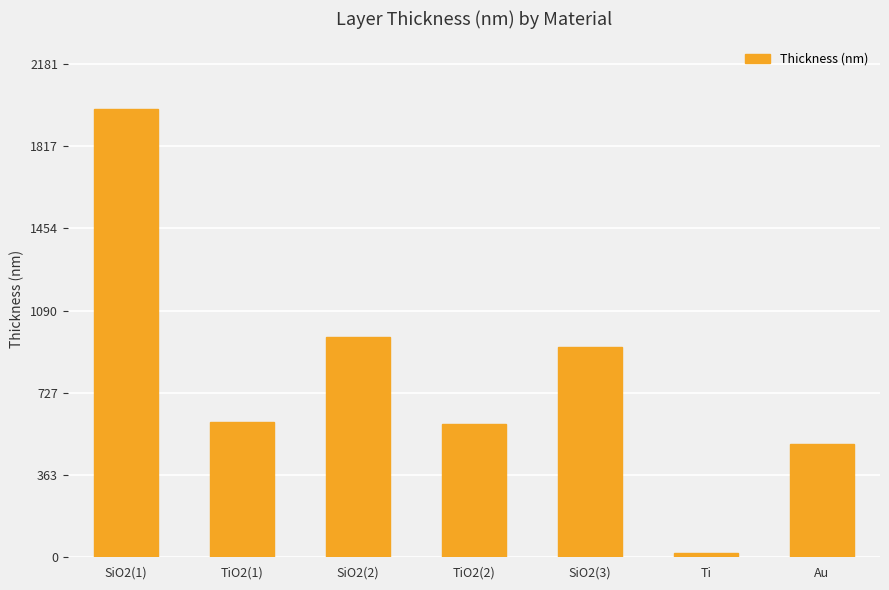

What is the difference between the values at SiO2(1) and TiO2(1)?

1385.9